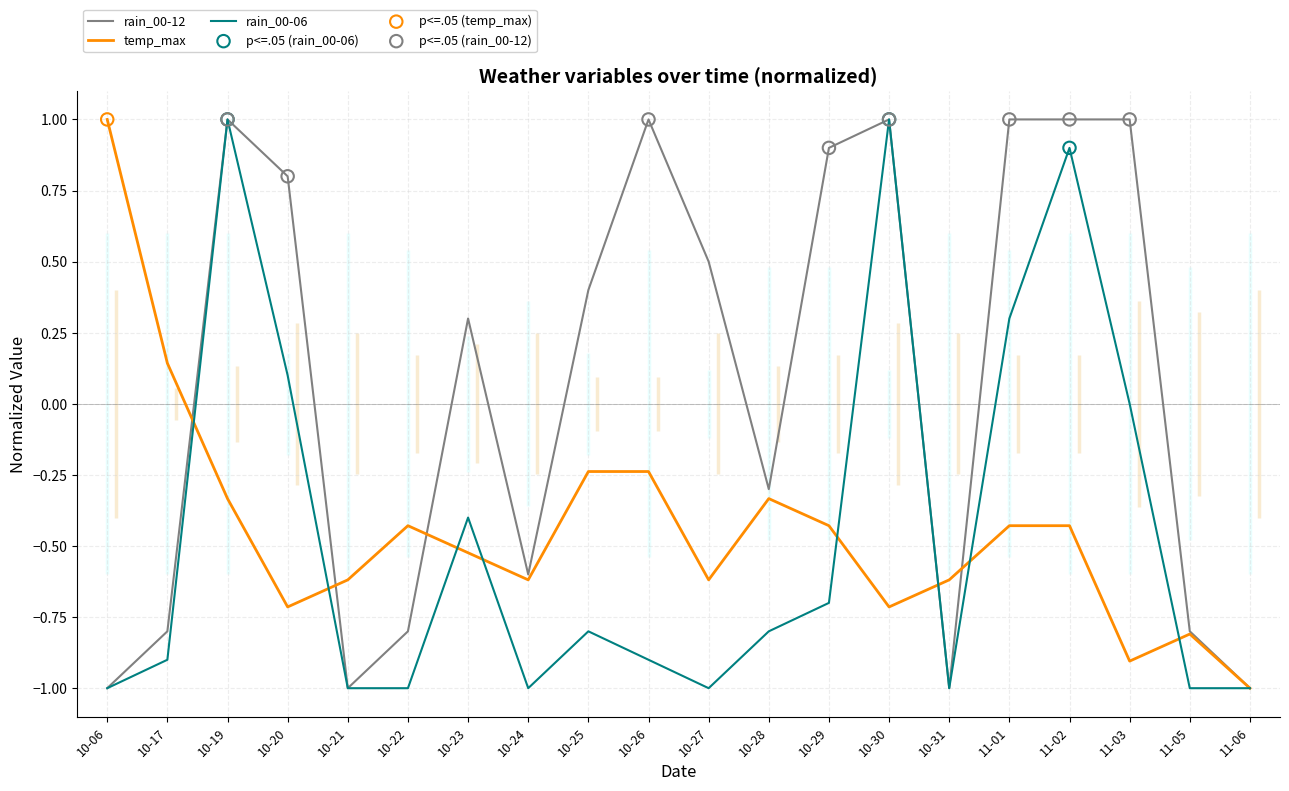

True or false: rain_00-06 has a value of 0.4 at 10-19.

False